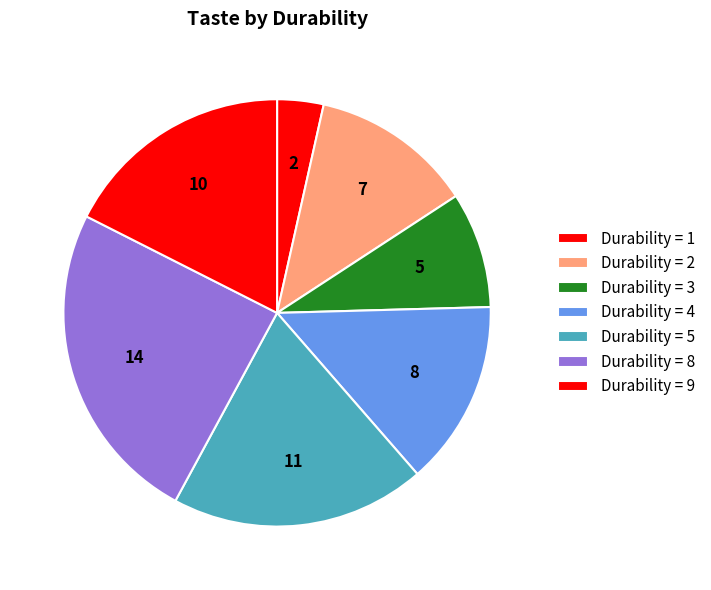

How many slices are in this pie chart?

7